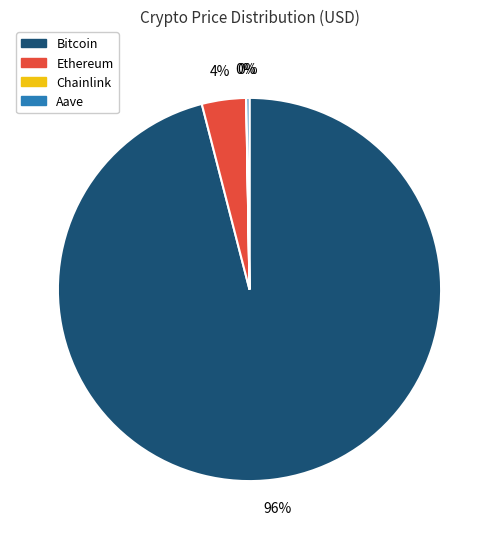

What percentage is the Ethereum slice, to the nearest percent?

4%